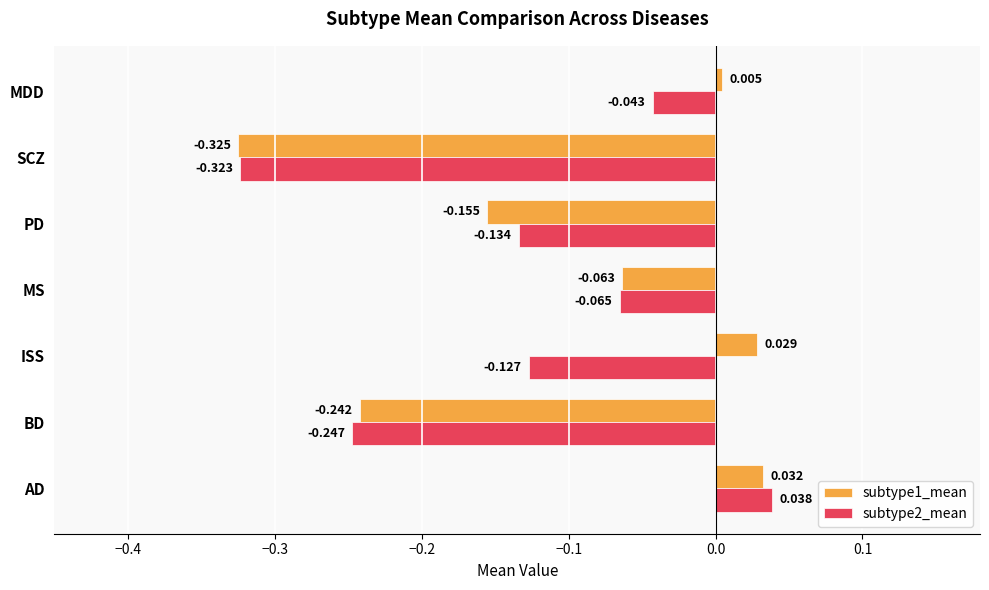

Is the value of subtype2_mean at MS greater than the value of subtype1_mean at MS?

No